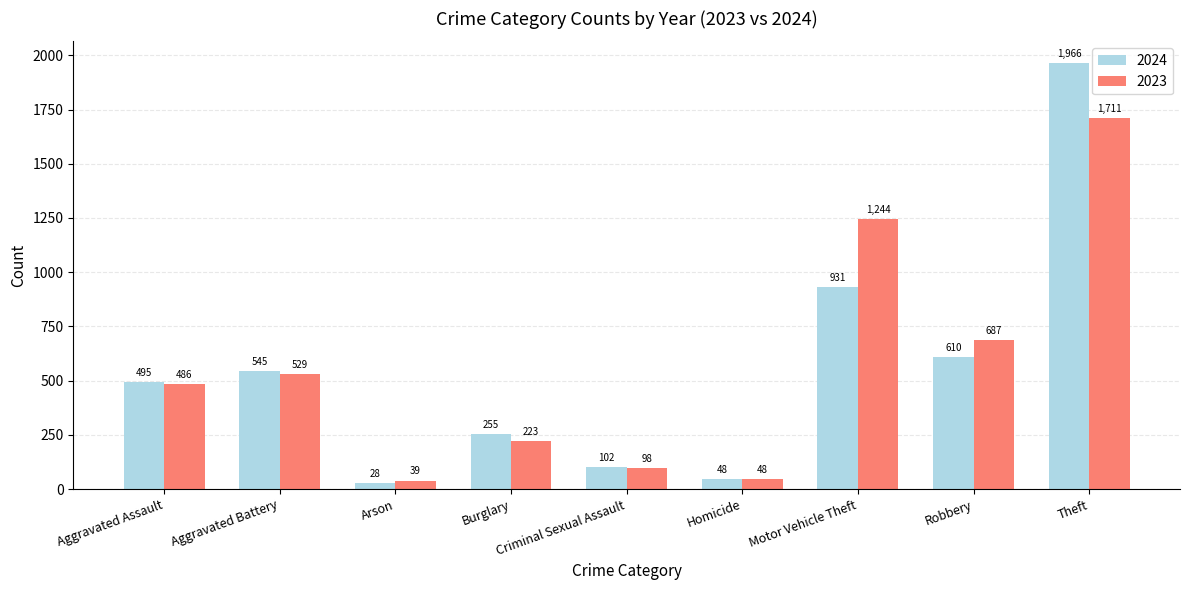

Rank the series at Theft from lowest to highest value.

2023, 2024